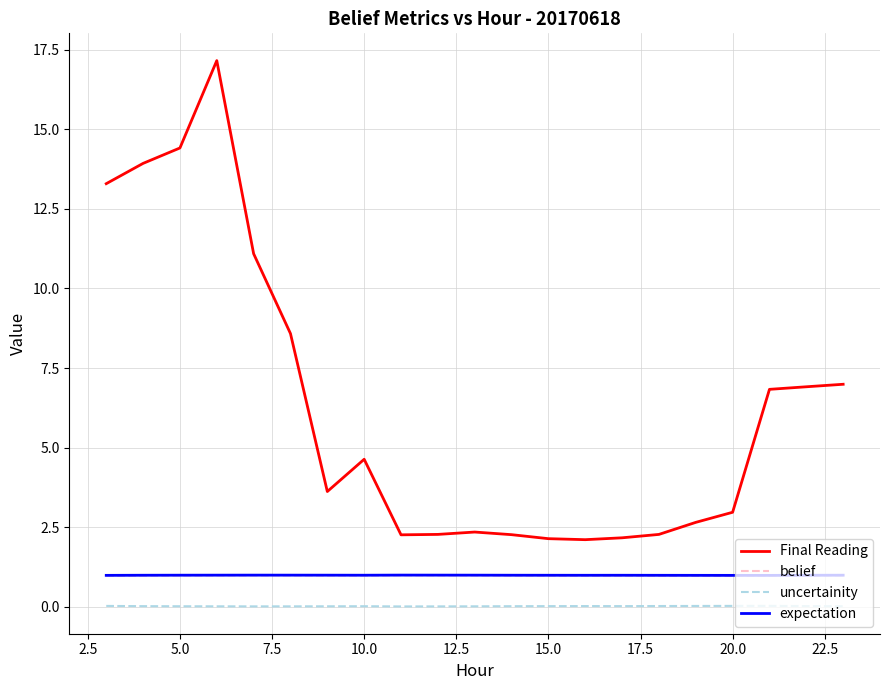

What is the maximum value for Final Reading?

17.2